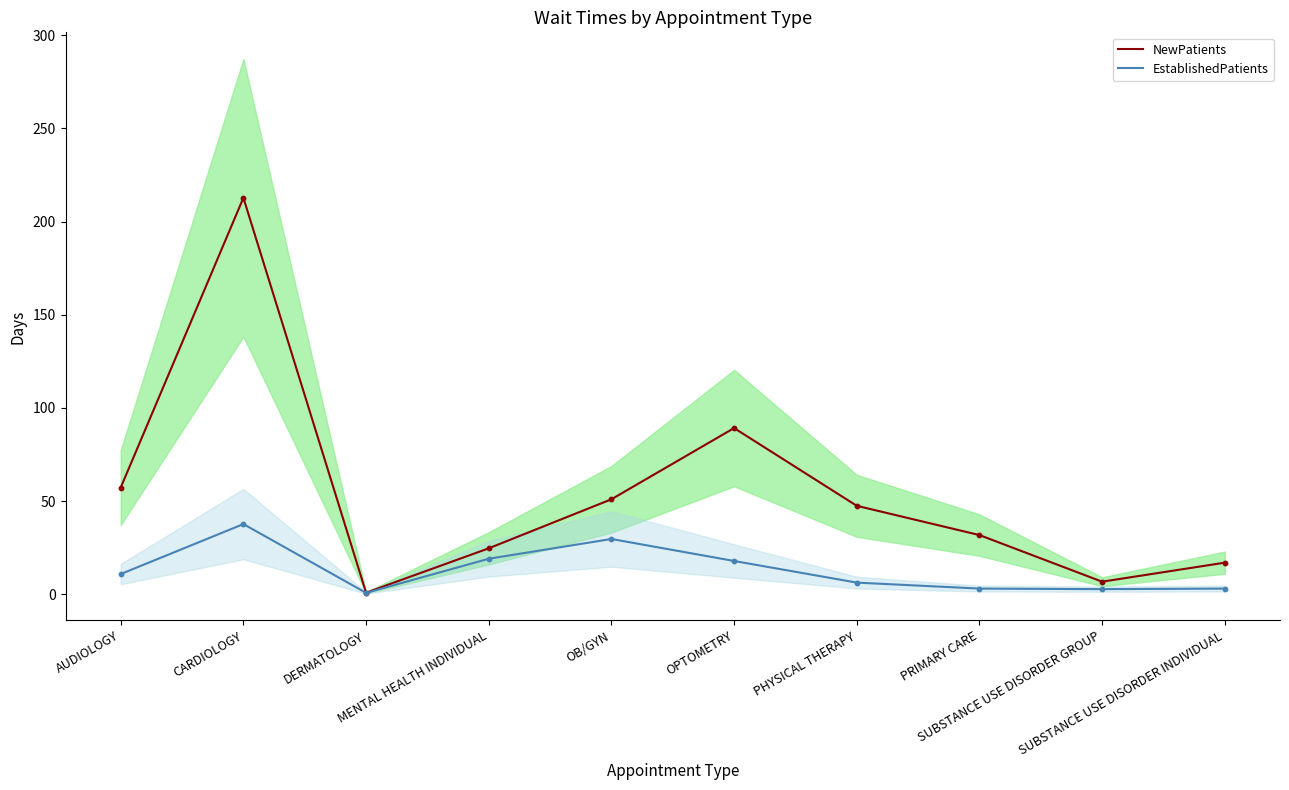

What is the total value across all series at CARDIOLOGY?

250.4